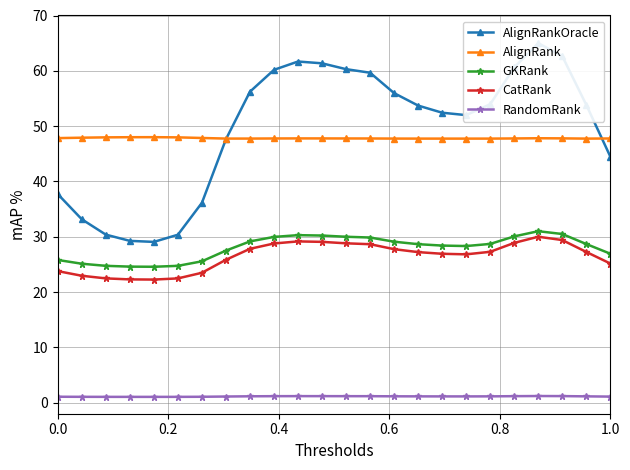

How many lines are shown in the chart?

5